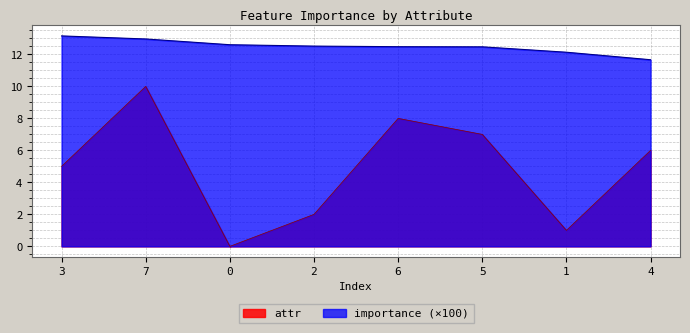

List the labels in order of attr value, largest first.

7, 6, 5, 4, 3, 2, 1, 0